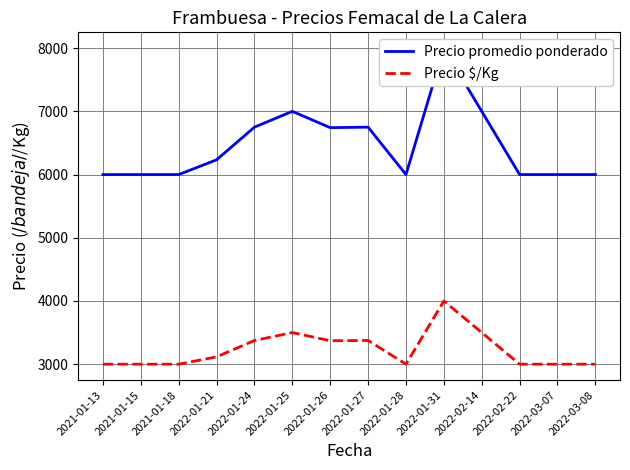

Where is the first local maximum for Precio promedio ponderado?

2022-01-25